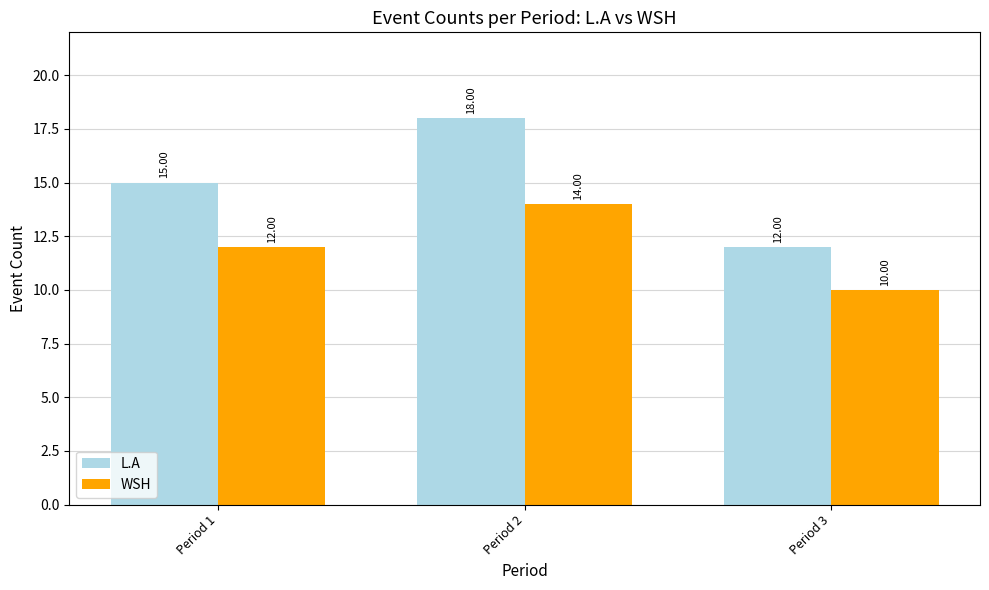

What is the value of the WSH bar at the 2nd from the left?

14